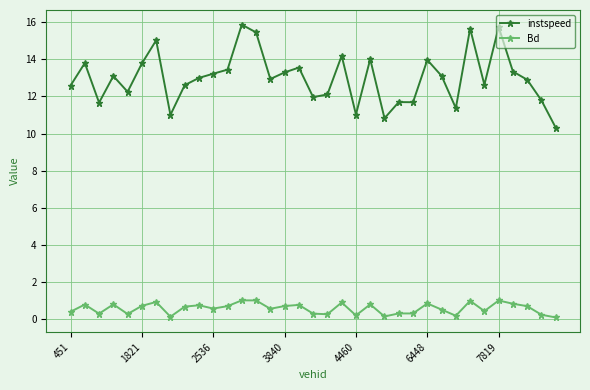

True or false: Bd and instspeed cross at least once.

False